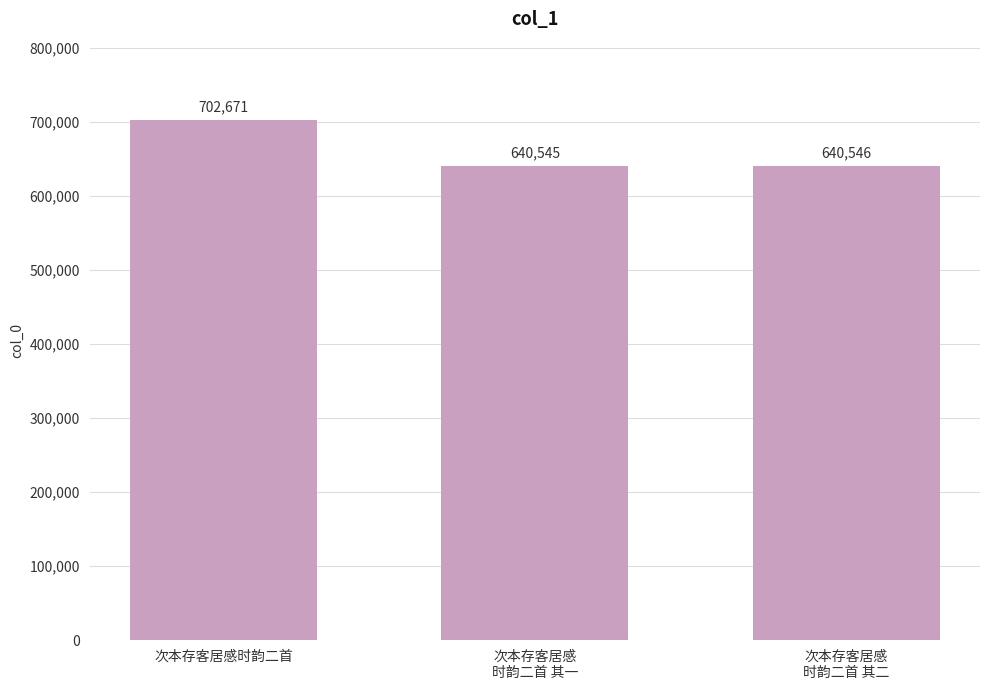

Is it true that the value at 次本存客居感时韵二首 is 409348?

False